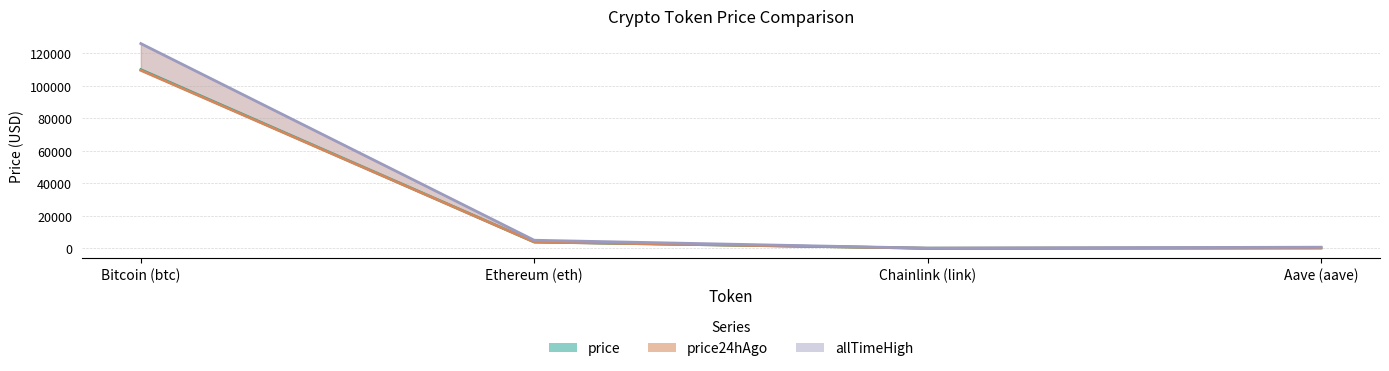

What are all the series names shown in the legend?

price, price24hAgo, allTimeHigh